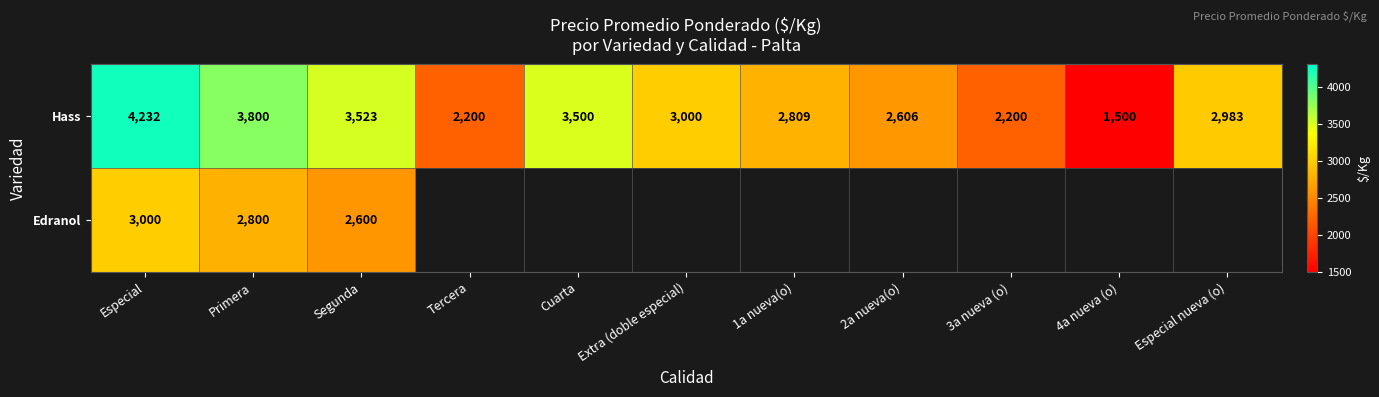

What is the total value across all series at Primera?

6600